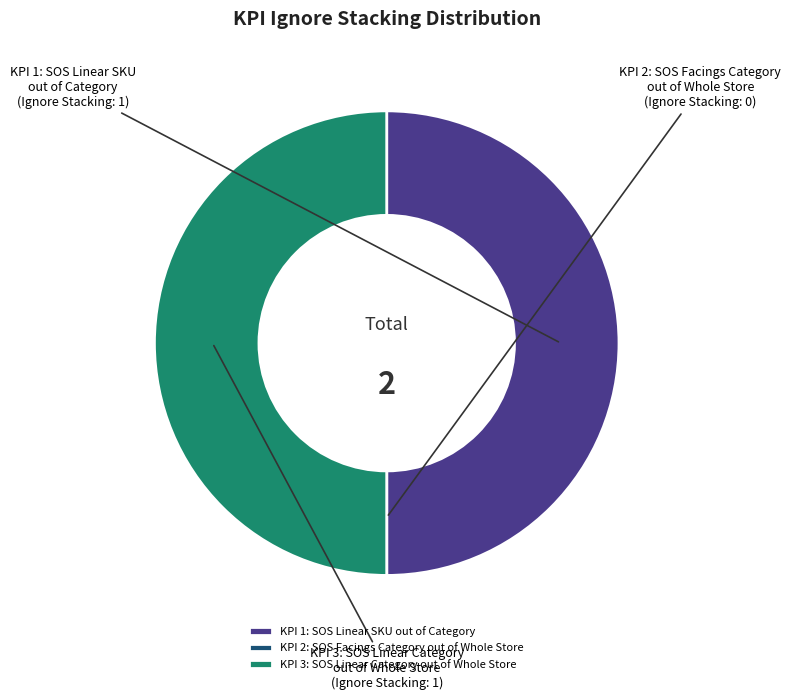

Combined, do KPI 1: SOS Linear SKU out of Category and KPI 3: SOS Linear Category out of Whole Store account for over 50%?

Yes